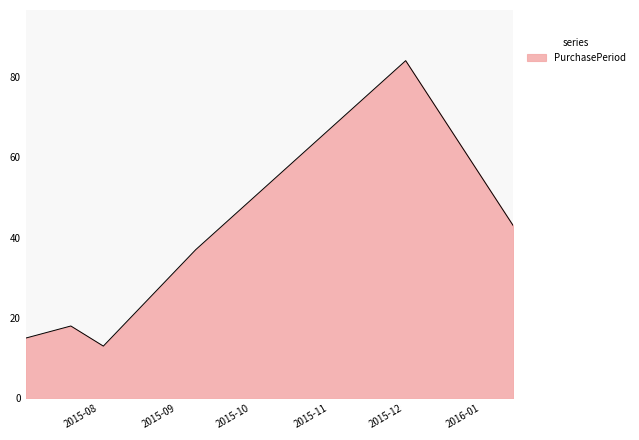

What is the greatest value displayed?

84